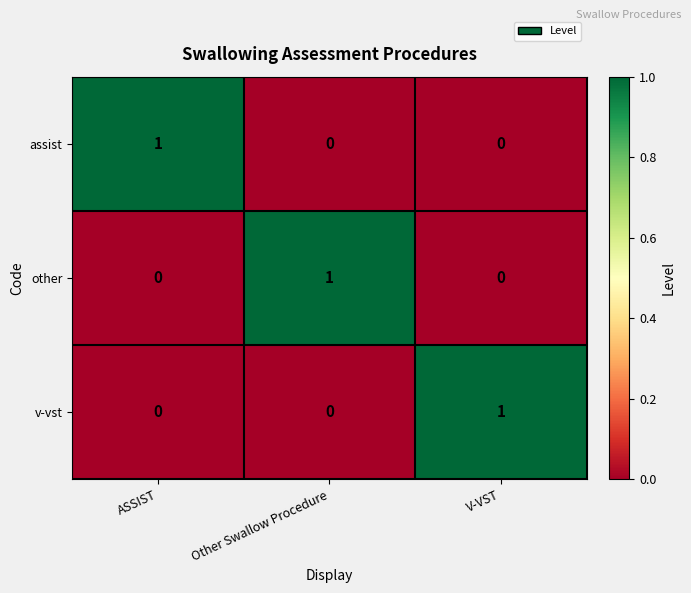

Reading left to right, transcribe all the data shown in this chart.

assist: ASSIST=1	Other Swallow Procedure=0	V-VST=0
other: ASSIST=0	Other Swallow Procedure=1	V-VST=0
v-vst: ASSIST=0	Other Swallow Procedure=0	V-VST=1